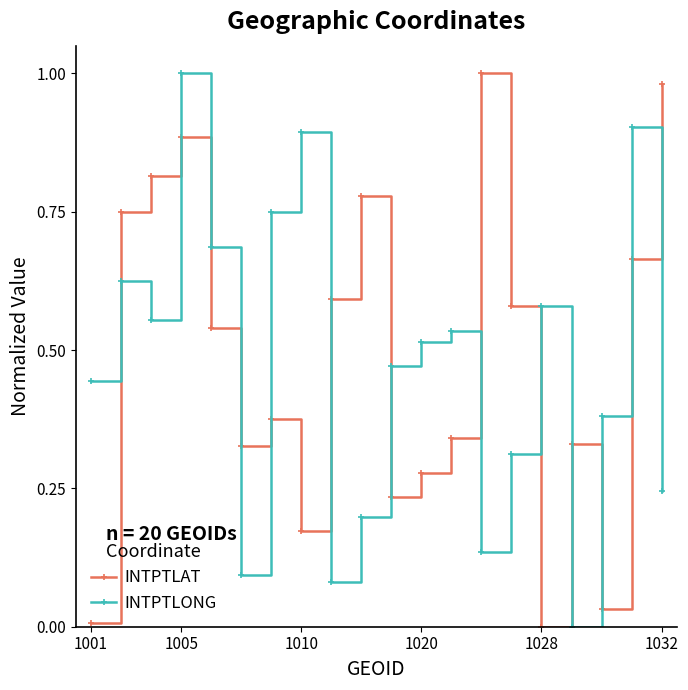

How many times do INTPTLONG and INTPTLAT cross each other?

11